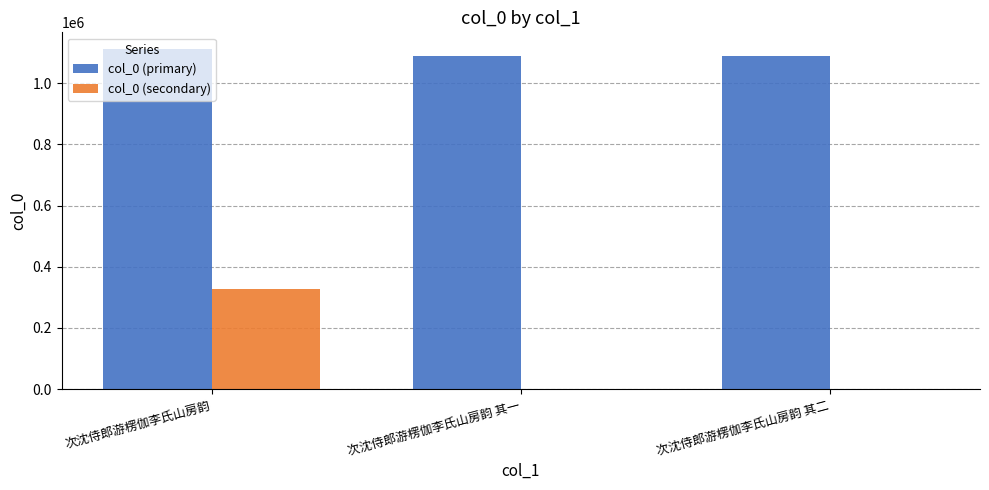

What is the greatest value displayed?

1110995